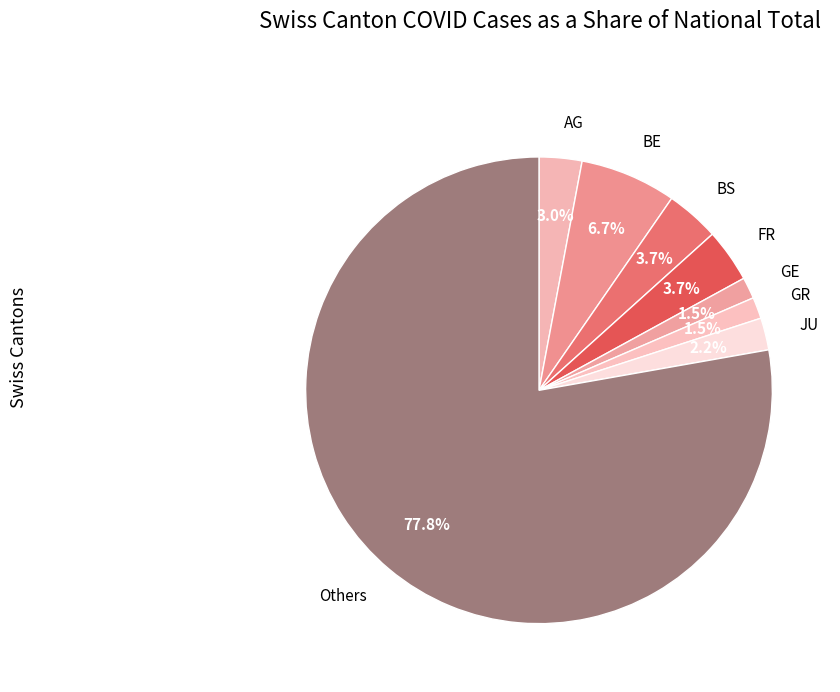

How many segments does this pie chart have?

8